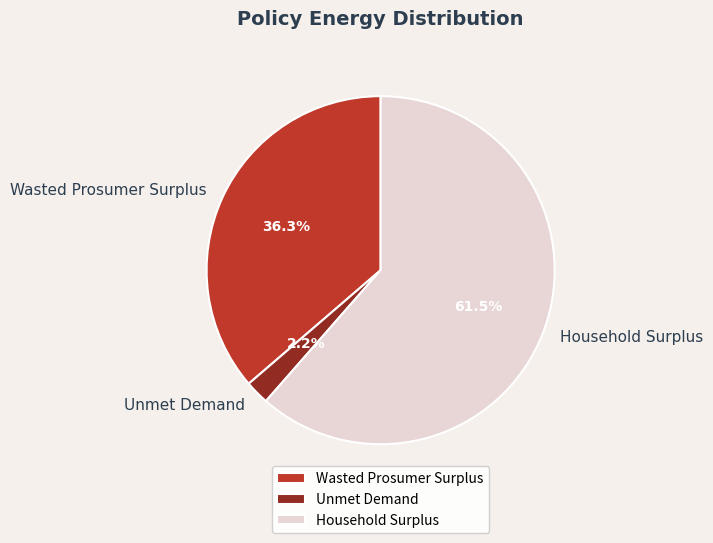

What is the largest slice in the pie chart?

Household Surplus